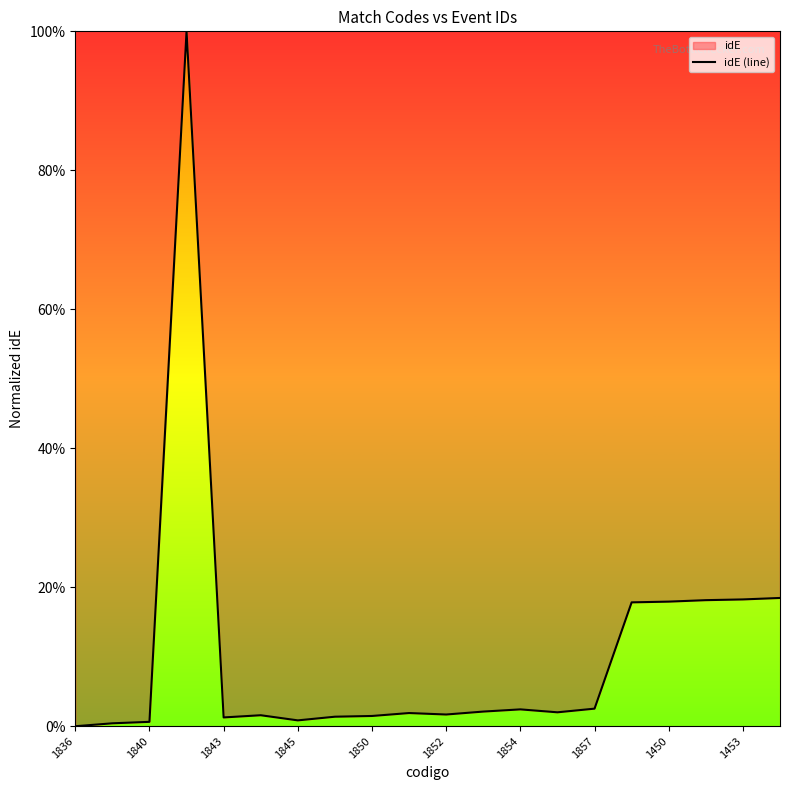

What is the greatest value displayed?

100.0